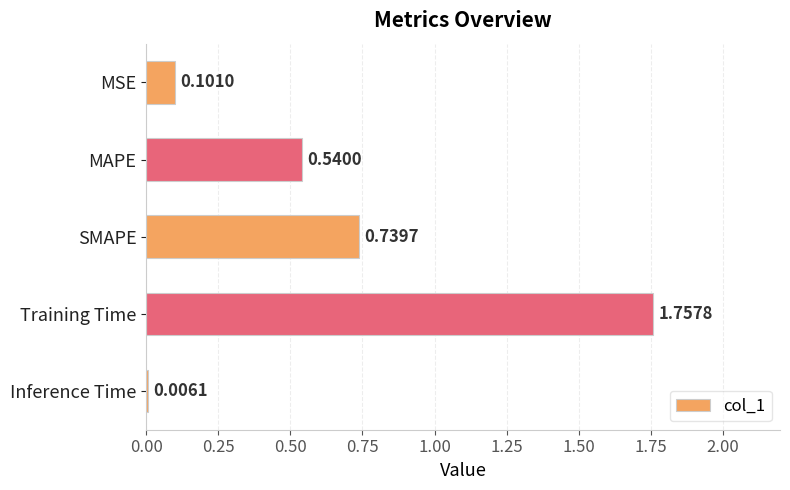

What is the sum of the values at SMAPE and MAPE?

1.3